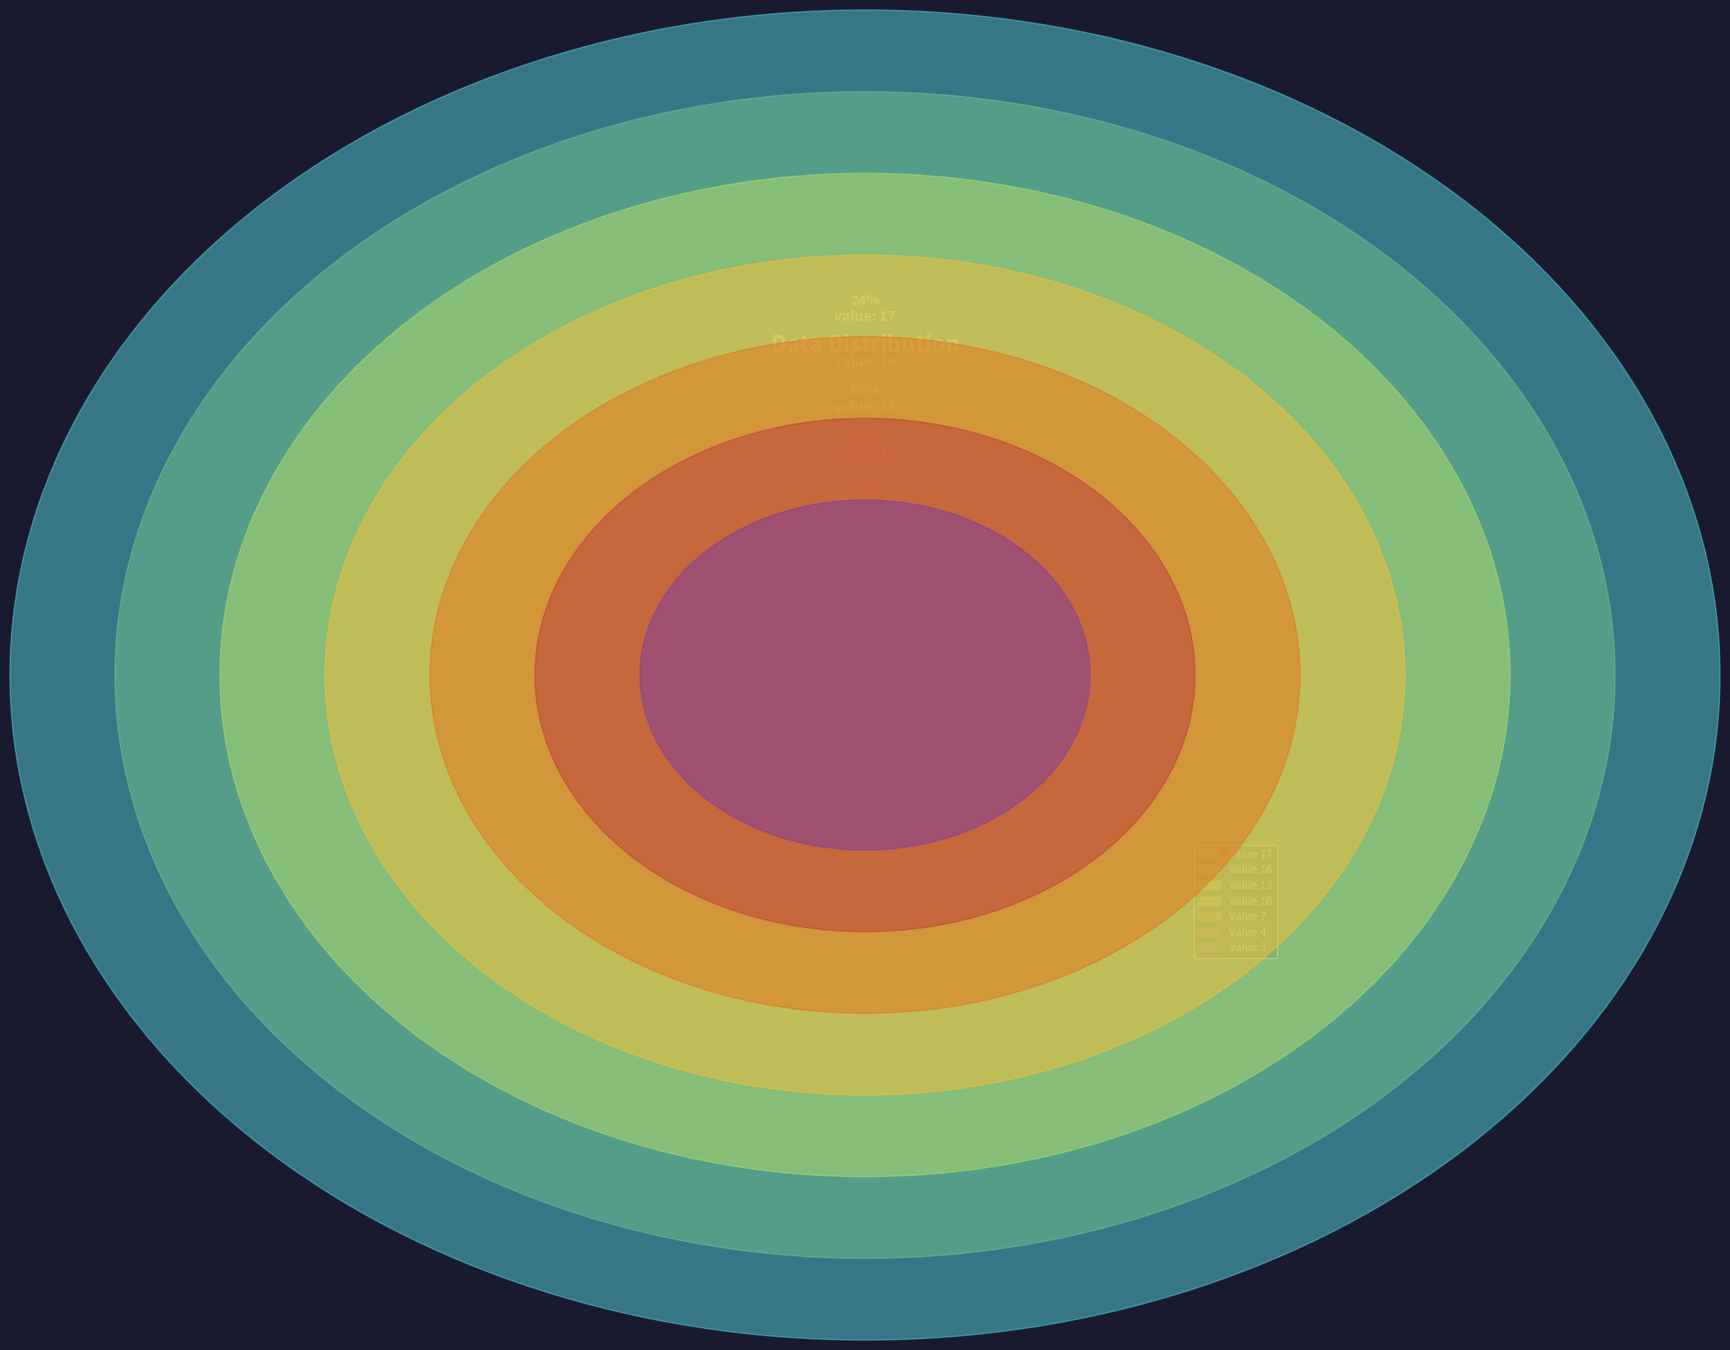

To the nearest percent, what is the combined percentage of 16 and 17?

47%